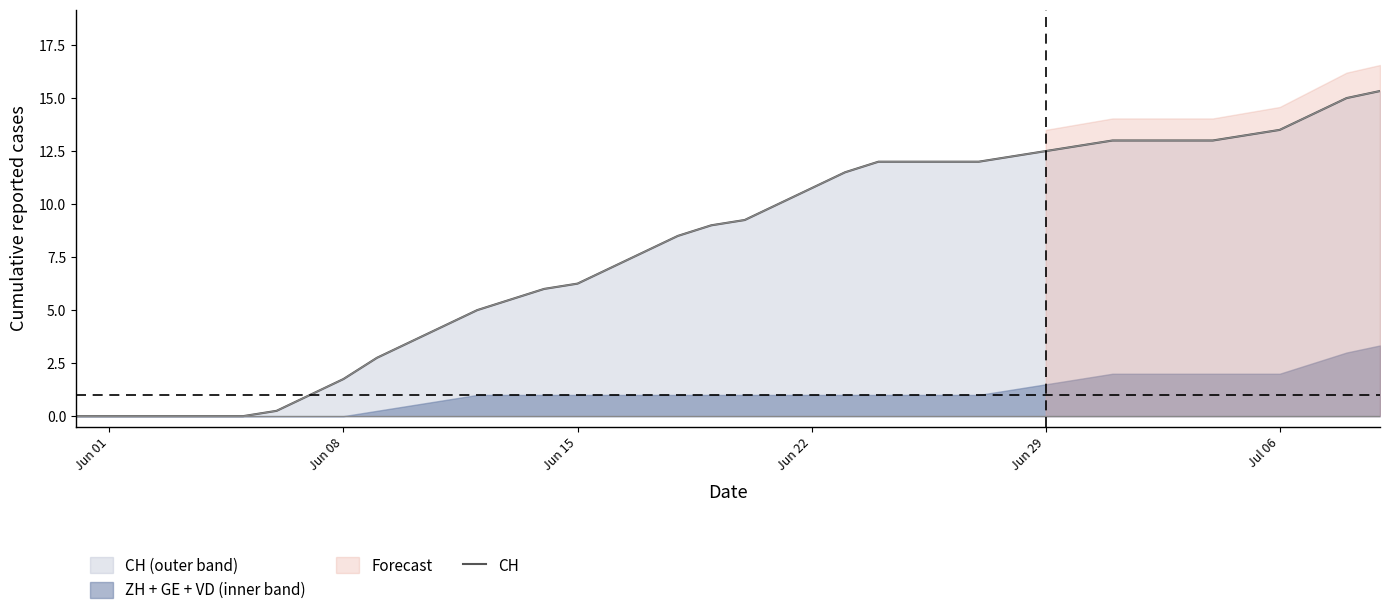

How many values are above zero?

34